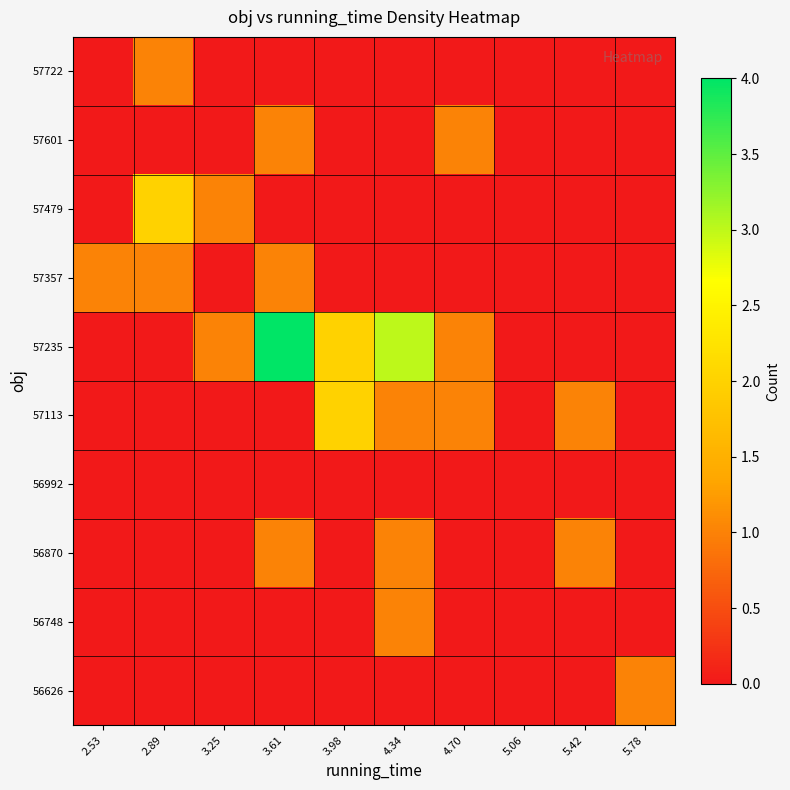

What is the difference between the highest and lowest values at 5.78?

1